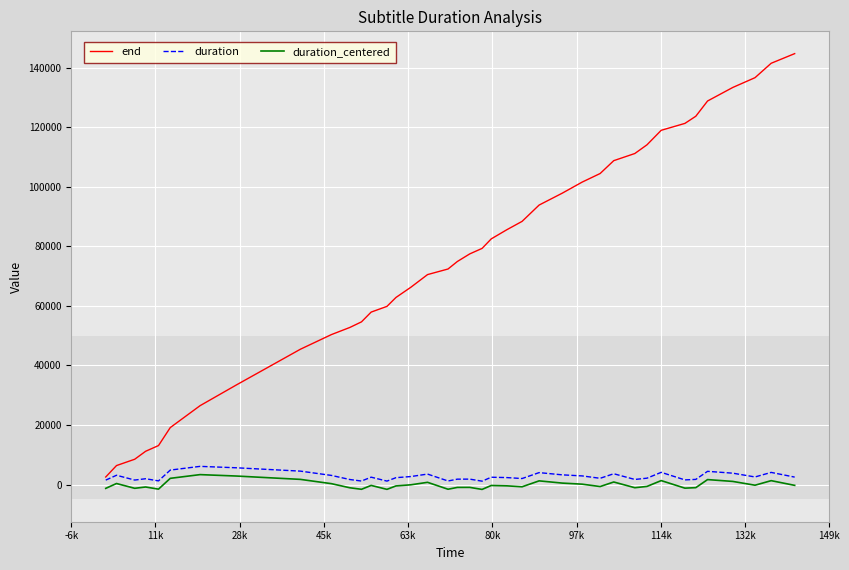

What is the greatest value displayed?

144780